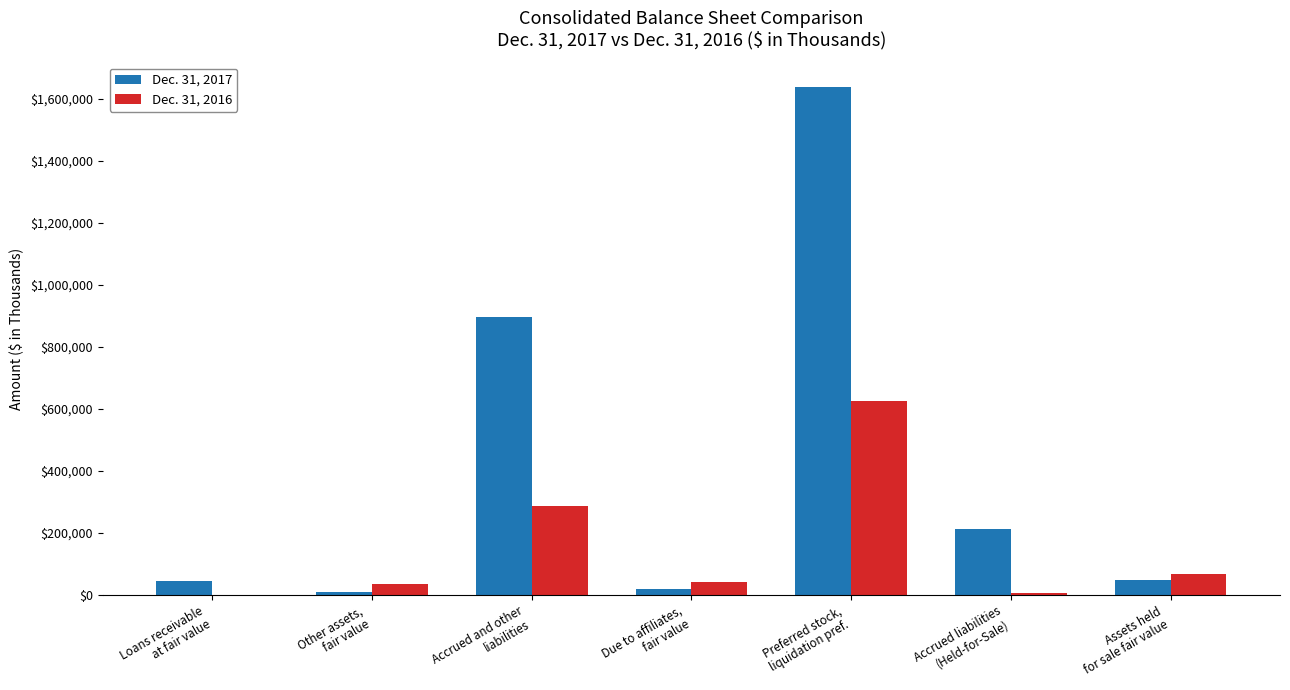

Which series has the largest range (max minus min)?

Dec. 31, 2017